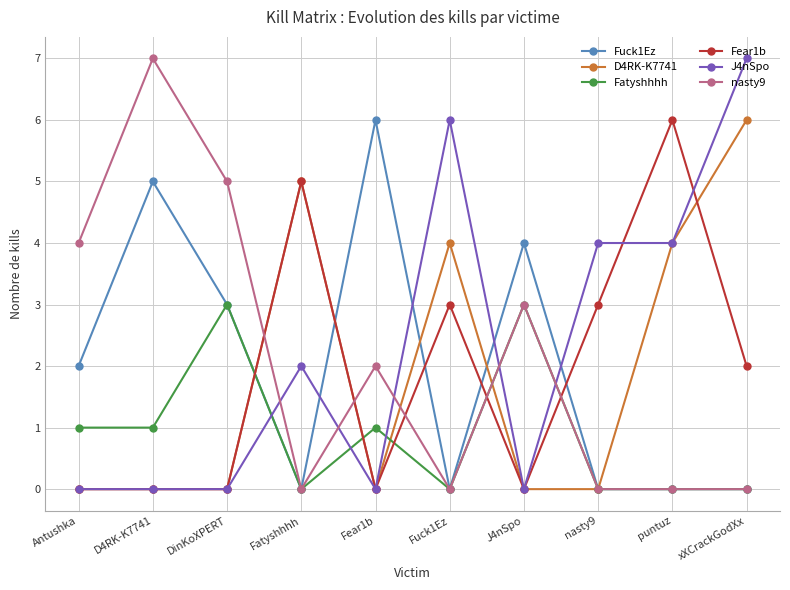

At which category is the sum across all series the highest?

xXCrackGodXx